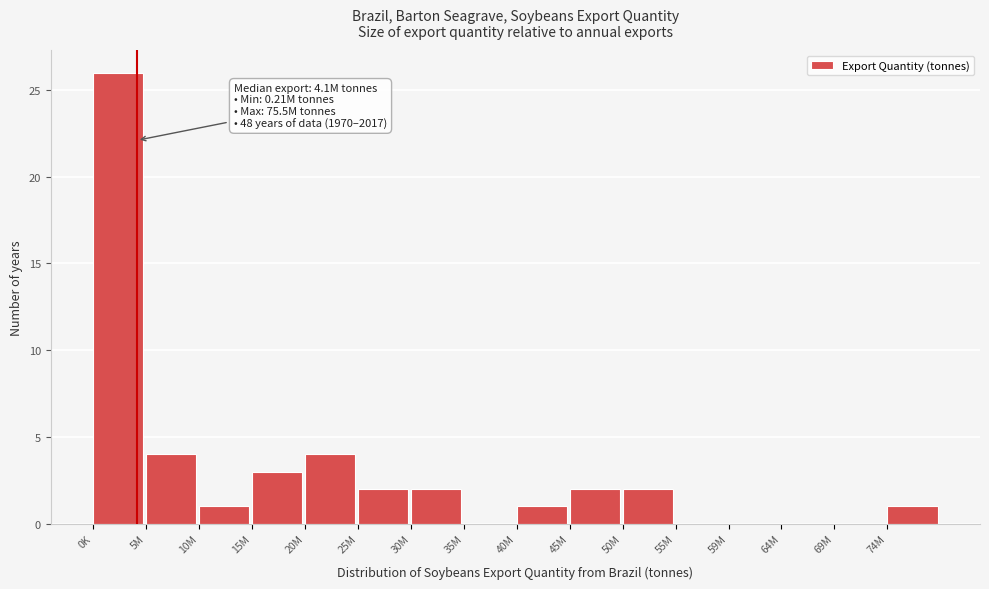

Reading left to right, what are all the values shown in this chart?

0K=26	5M=4	10M=1	15M=3	20M=4	25M=2	30M=2	35M=0	40M=1	45M=2	50M=2	55M=0	59M=0	64M=0	69M=0	74M=1